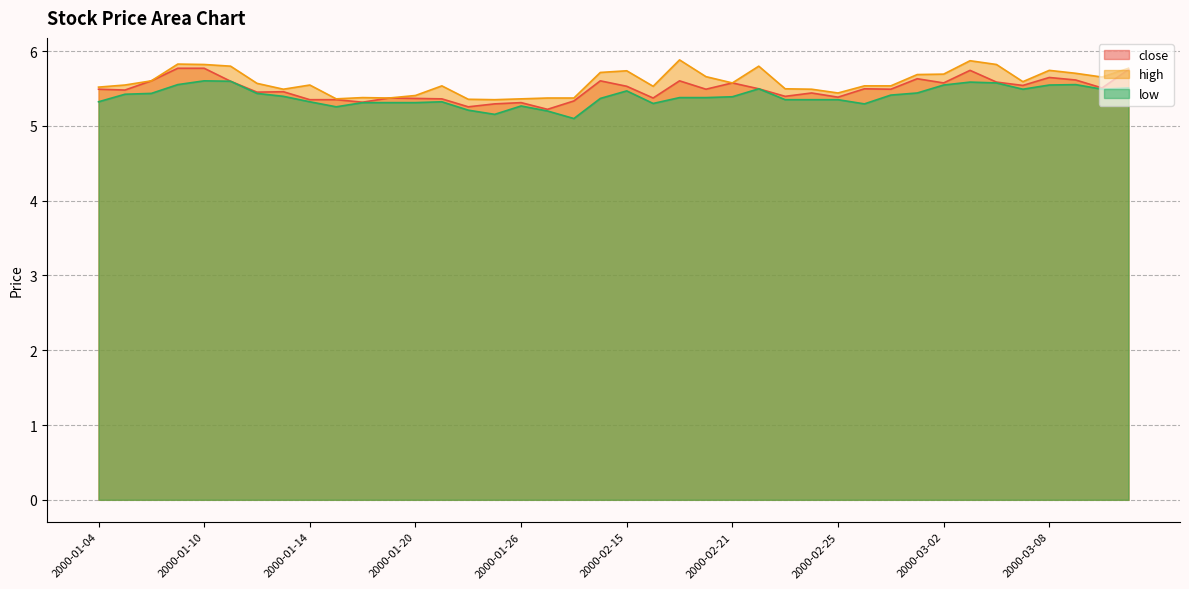

True or false: close and high intersect in this chart.

False